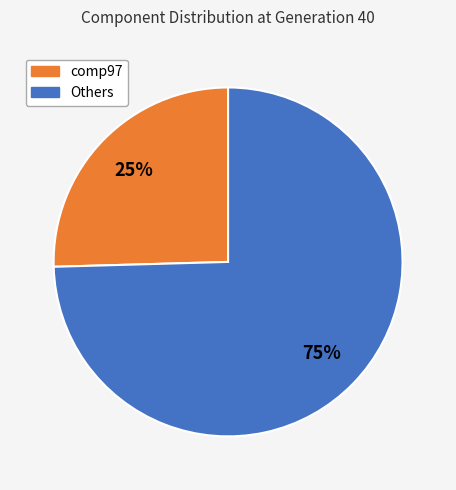

Does any single category account for the majority?

Yes